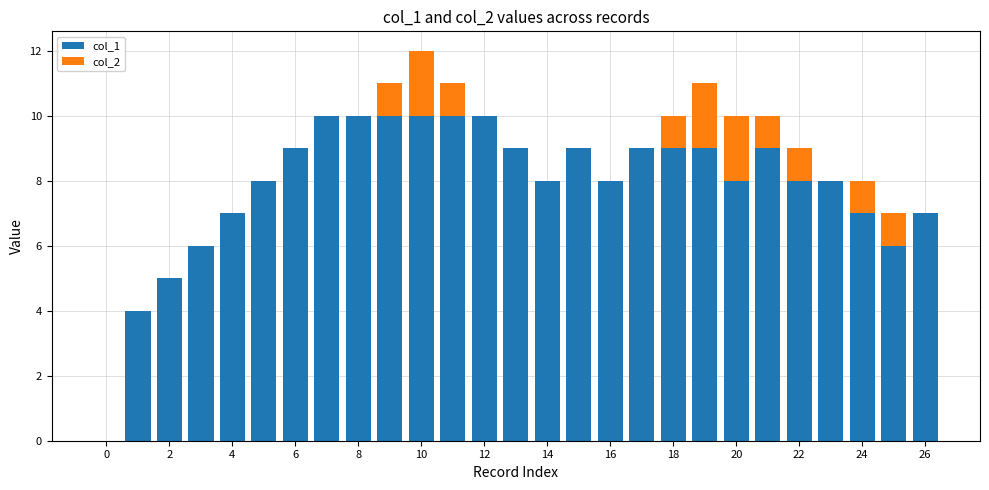

How many series are shown in this chart?

2